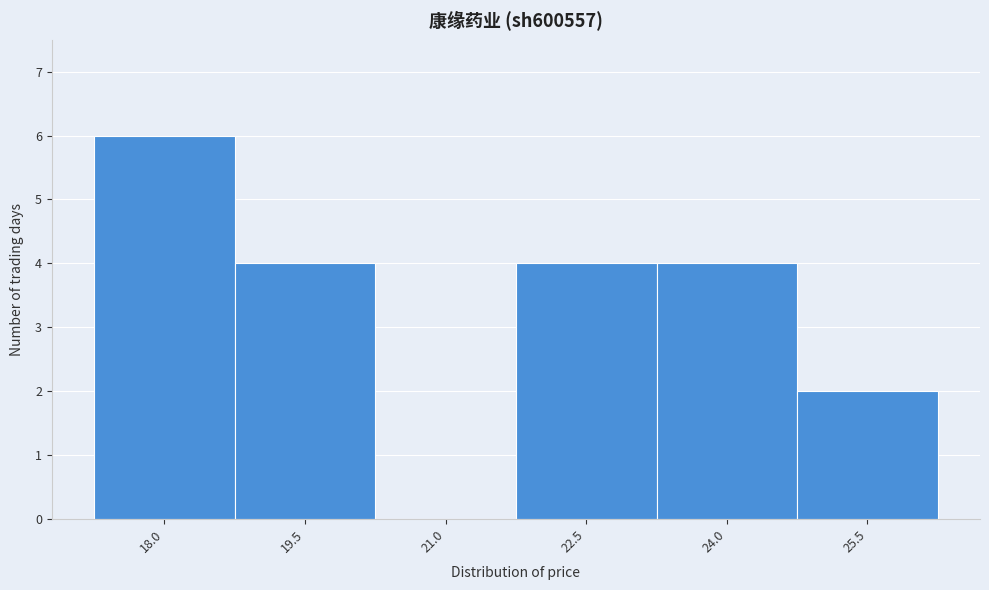

Reading left to right, what are all the values shown in this chart?

18.0=6	19.5=4	21.0=0	22.5=4	24.0=4	25.5=2